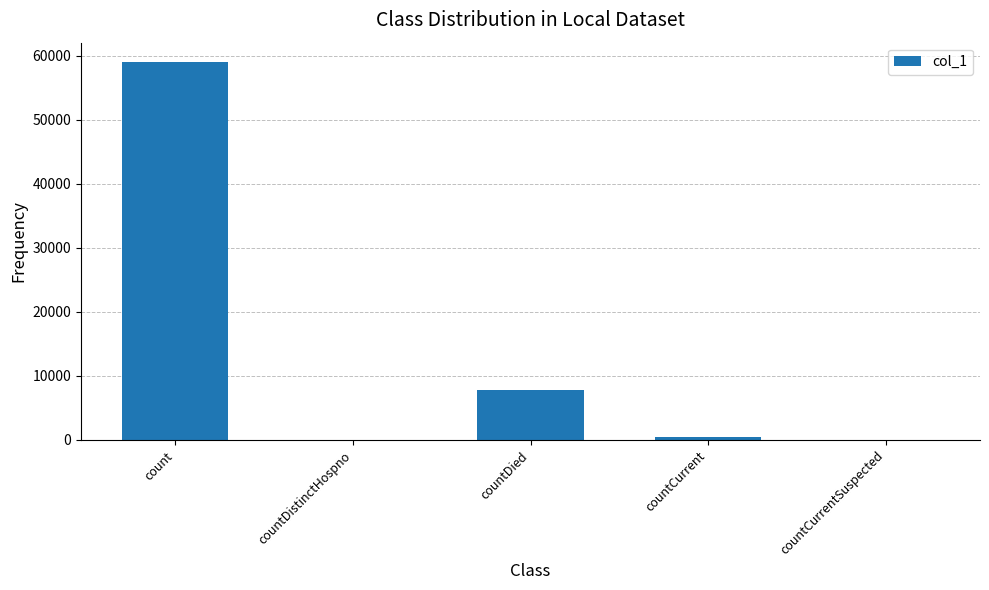

Approximately how many times larger is the value at count compared to countDied?

7.5